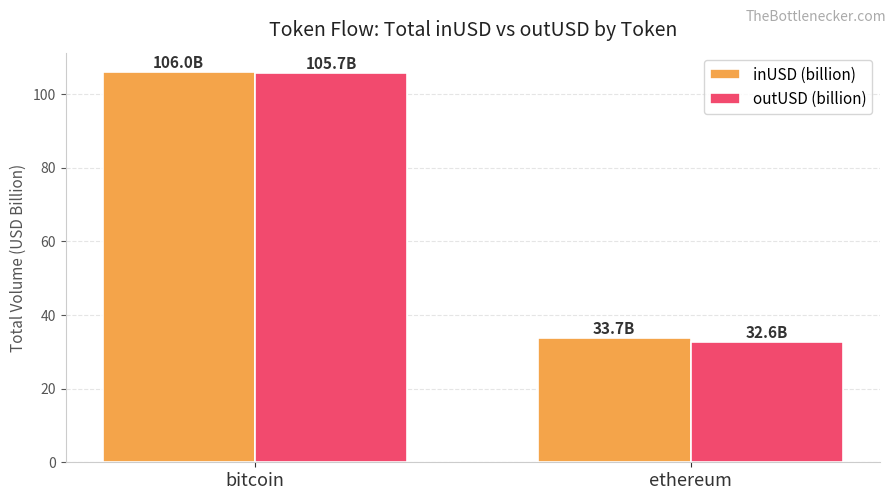

How many groups of bars are there?

2